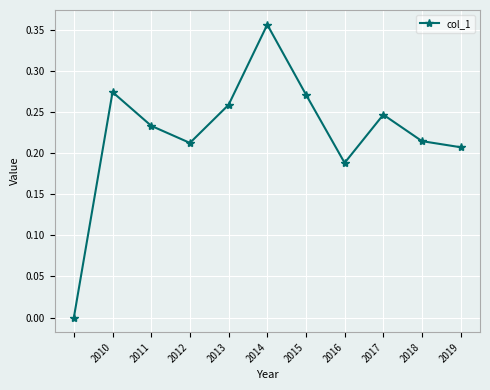

True or false: there are more than 0 points higher than both neighbors.

True